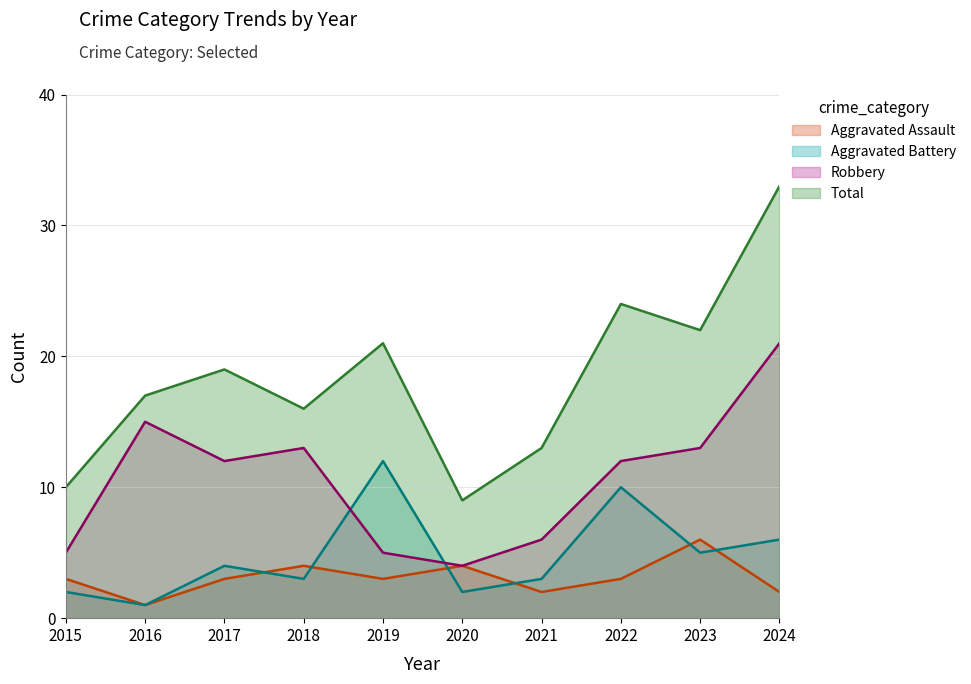

In Aggravated Battery, how many points are lower than both neighbors (excluding endpoints)?

4